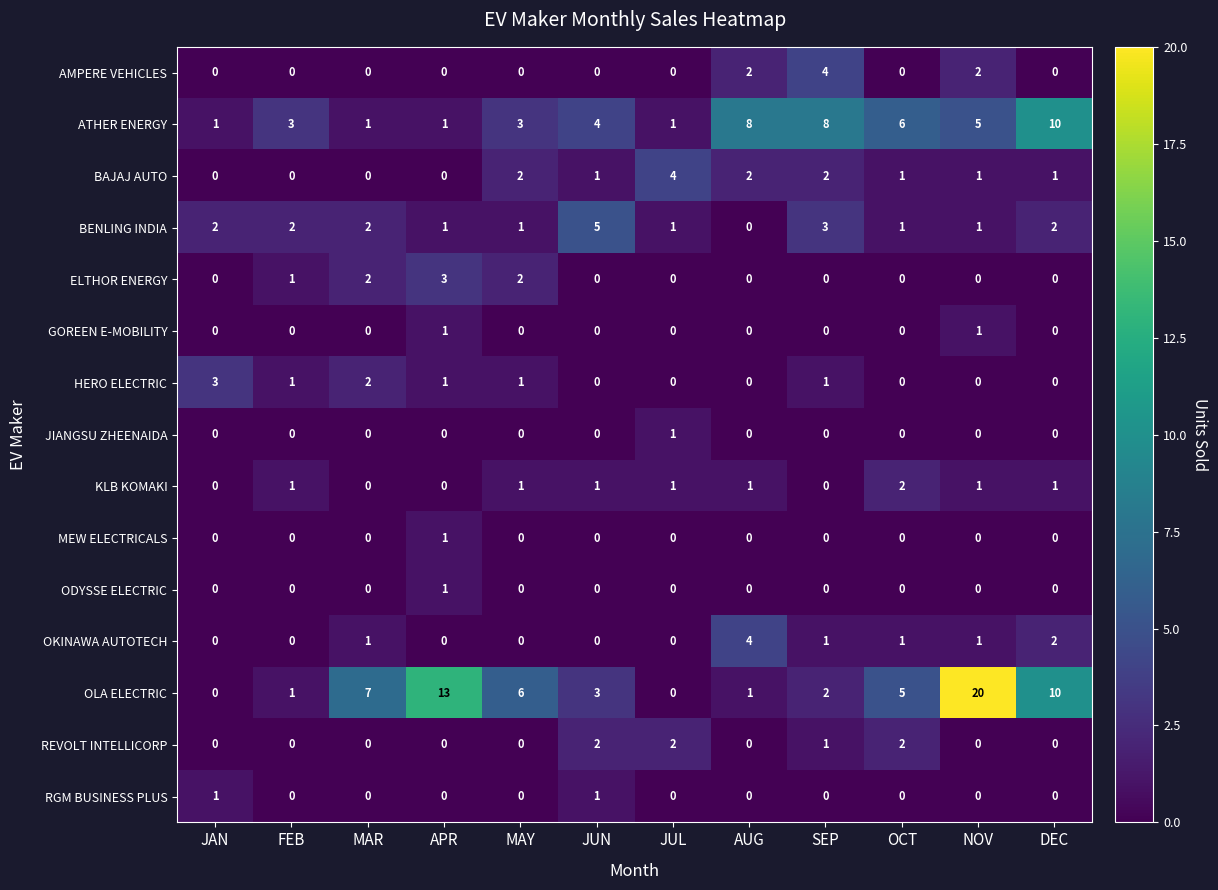

Where does the HERO ELECTRIC series first go above 1?

JAN